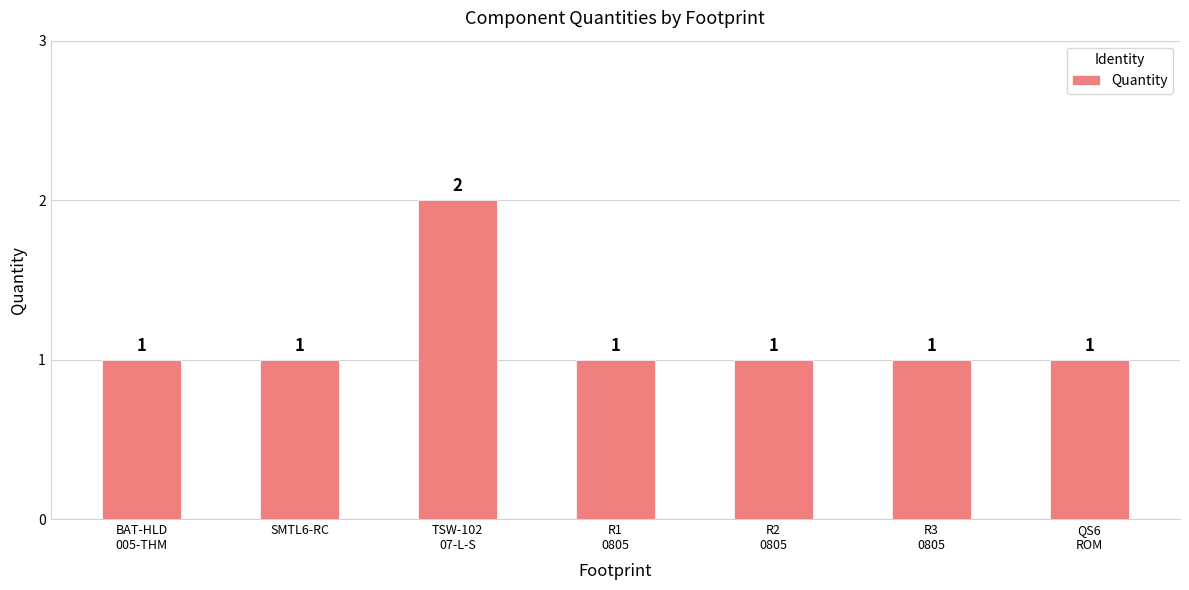

What is the change in value from TSW-102
07-L-S to R3
0805?

-1